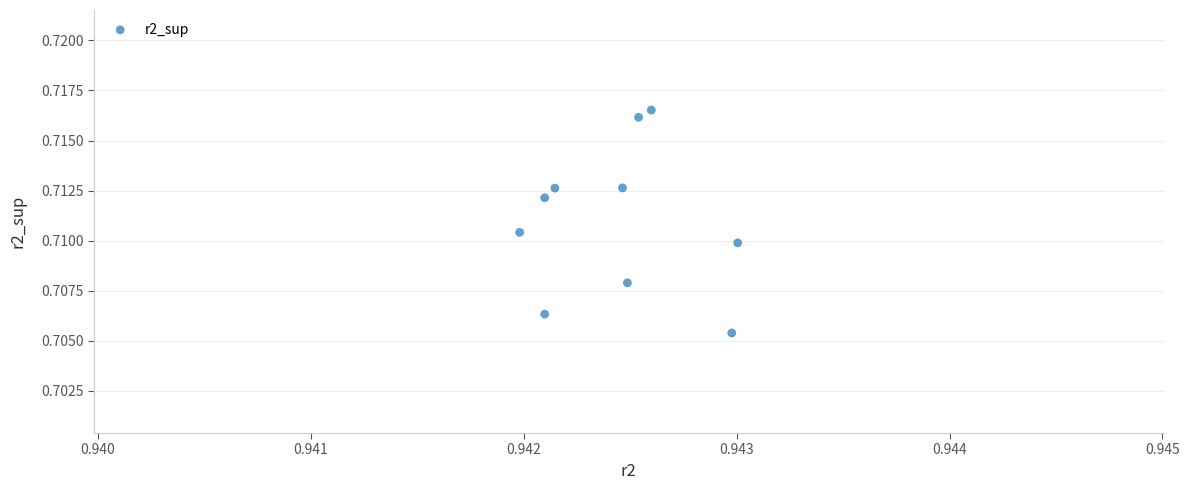

What is the average X value?

0.9